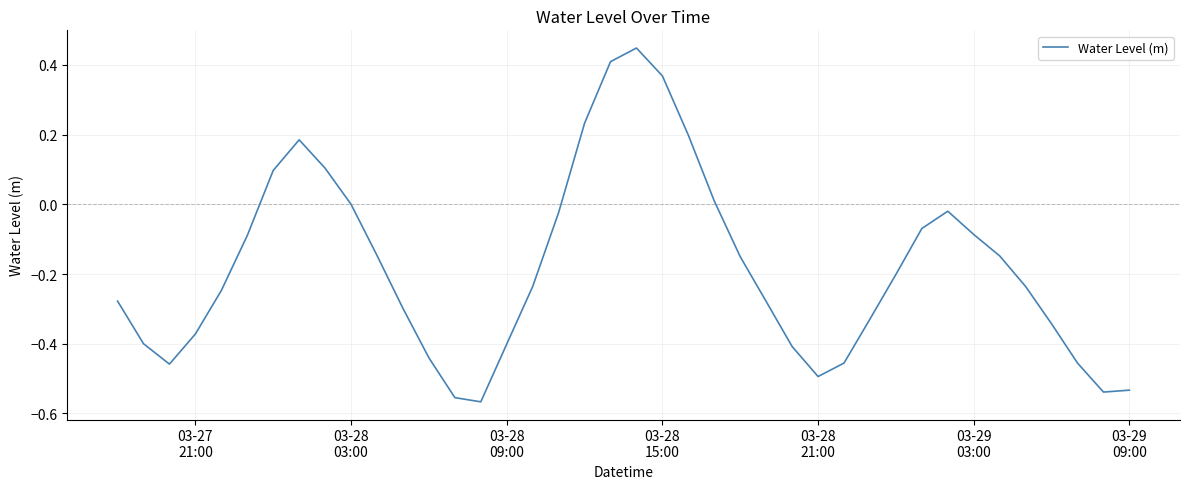

What is the difference between the maximum and minimum values?

1.0